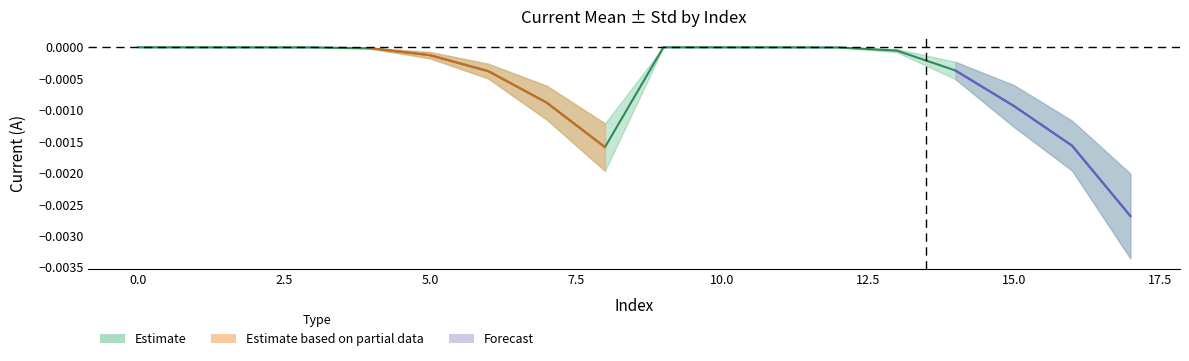

How many interior local valleys (lower than both neighbors) does the data have?

1